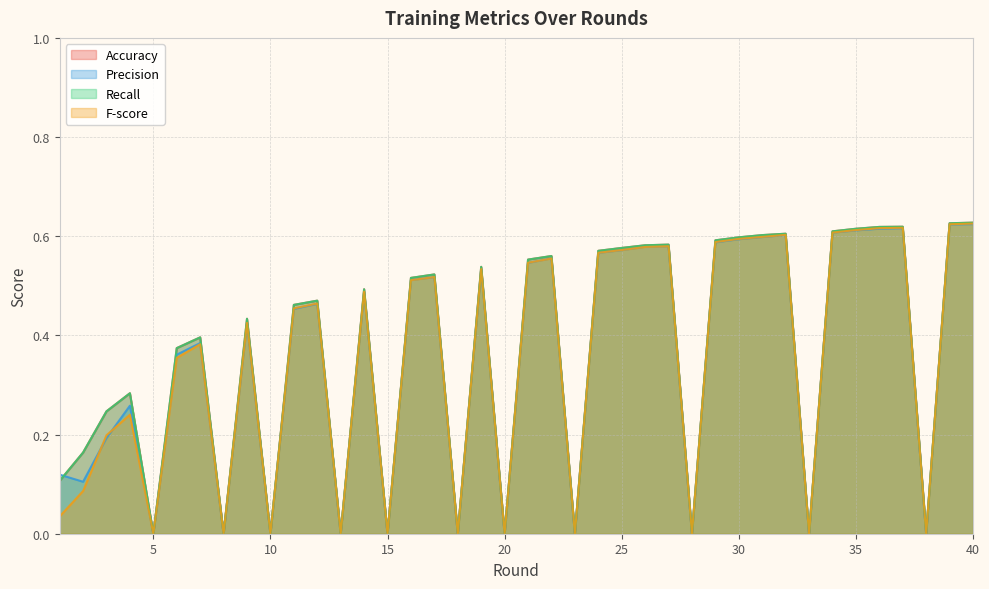

Is the value of Recall at 20 greater than the value of Precision at 21?

No